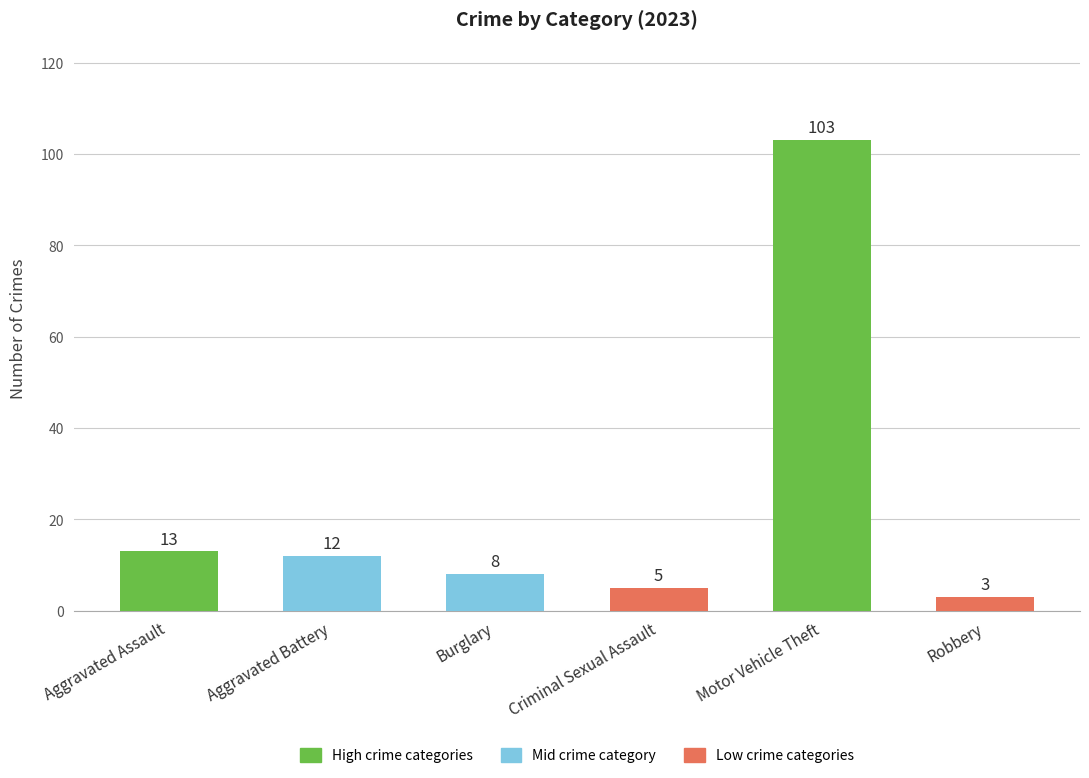

Does the chart contain any negative values?

No